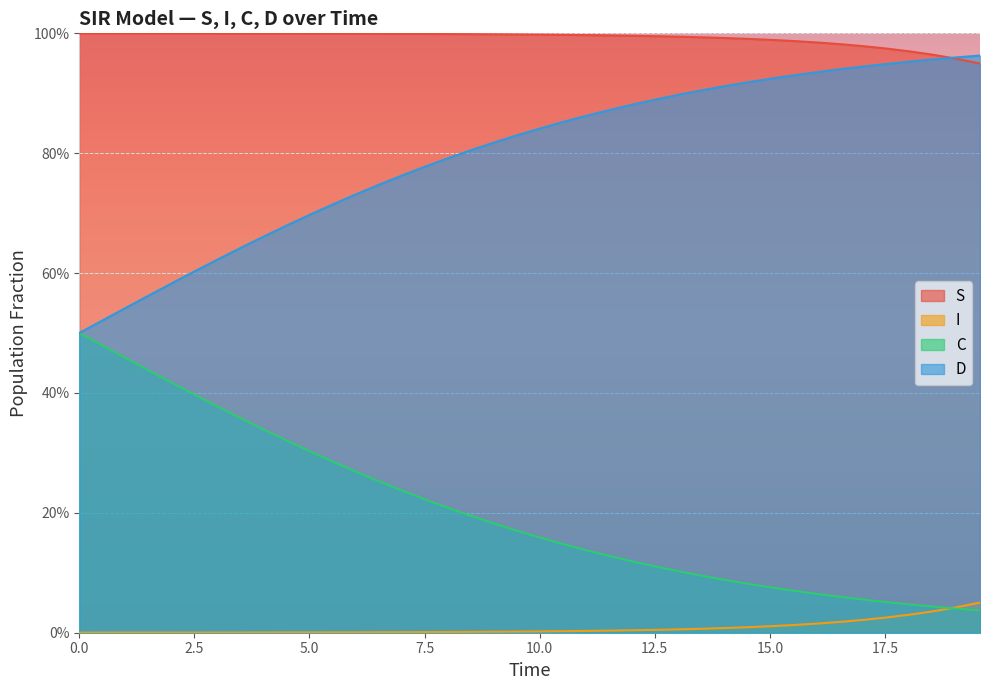

Rank the series by their average value, from highest to lowest.

S, D, C, I